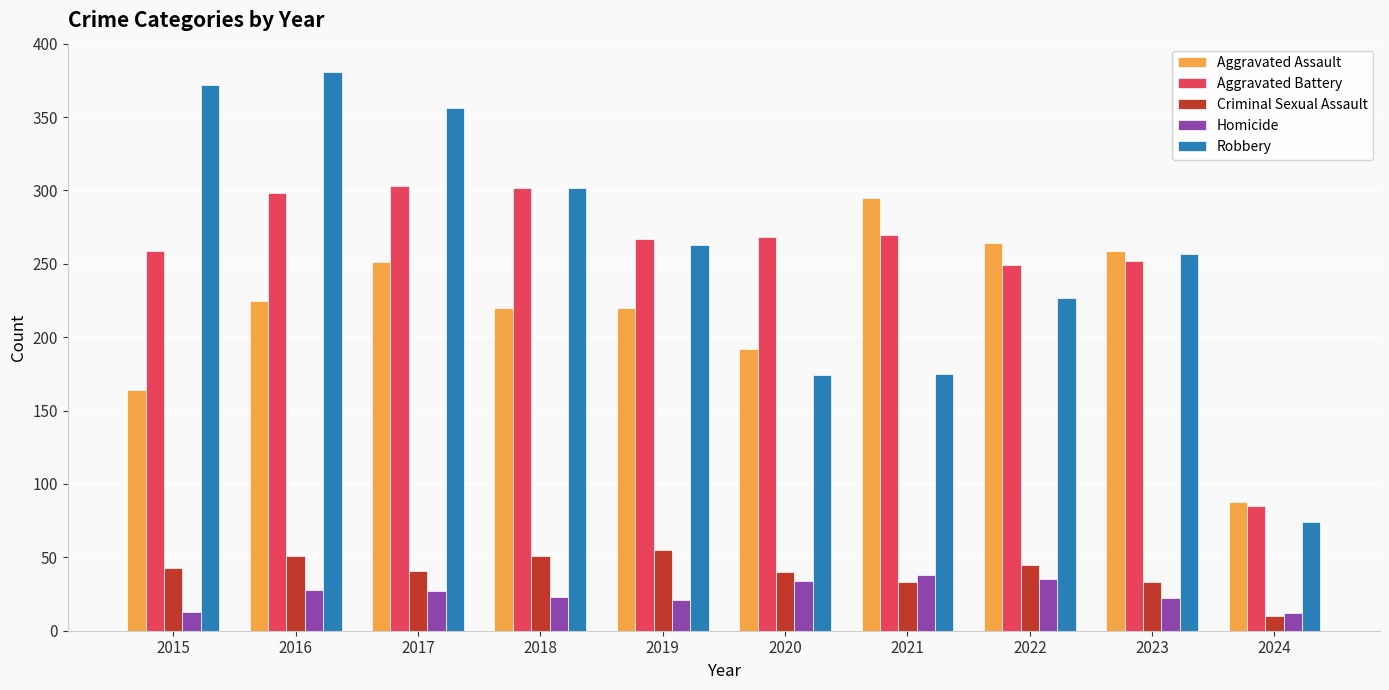

What is the total value across all series at 2024?

269